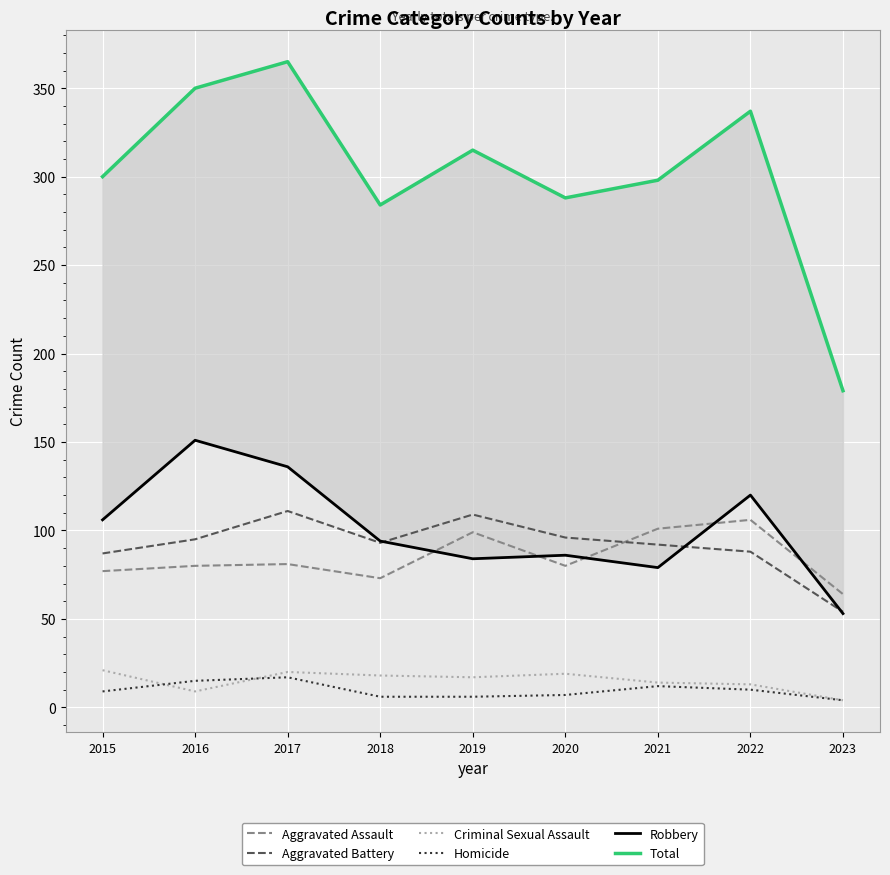

What is the difference between the highest and lowest values at 2021?

286